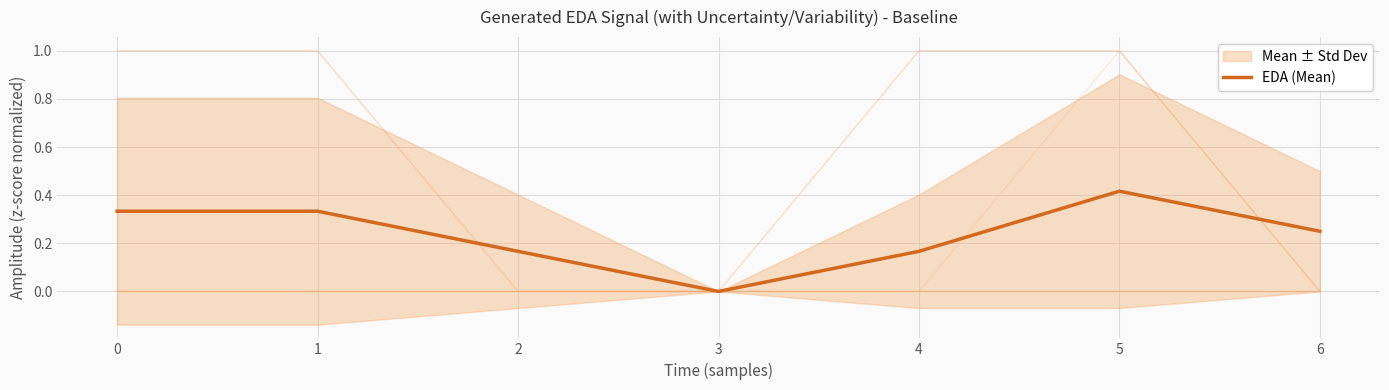

The EDA (Mean) series shows 0.1 at 4. True or false?

False